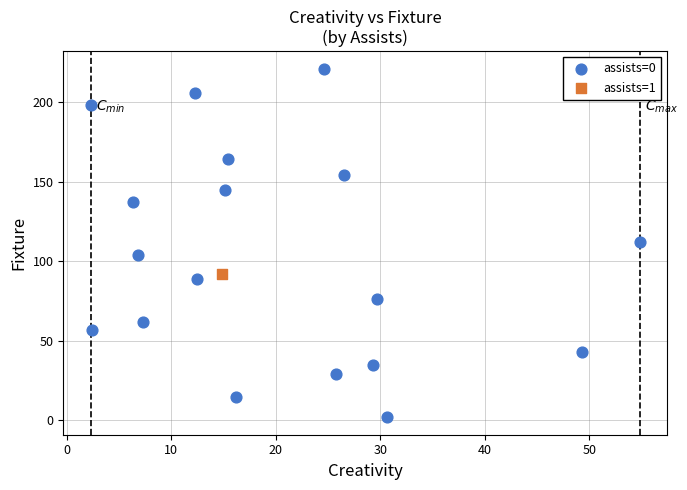

What are all the series names shown in the legend?

assists=0, assists=1